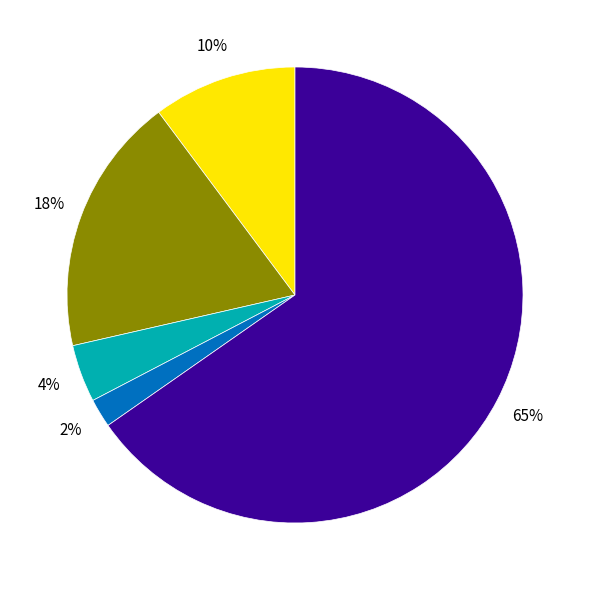

To the nearest percent, what is the average slice percentage?

20%